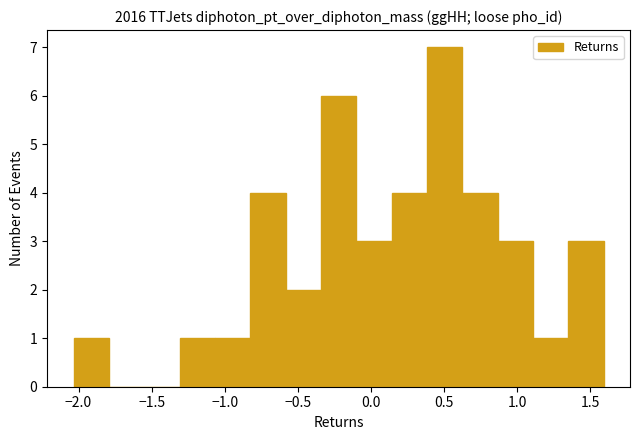

Reading left to right, transcribe this chart: for each bar, give the range it covers on the x-axis and its height. Neither the bar edges nor the heights are printed on the chart, so give them approximately, as read against the axes.

-2.05 to -1.80: 1
-1.80 to -1.55: 0
-1.55 to -1.30: 0
-1.30 to -1.05: 1
-1.05 to -0.85: 1
-0.85 to -0.60: 4
-0.60 to -0.35: 2
-0.35 to -0.10: 6
-0.10 to 0.15: 3
0.15 to 0.40: 4
0.40 to 0.60: 7
0.60 to 0.85: 4
0.85 to 1.10: 3
1.10 to 1.35: 1
1.35 to 1.60: 3